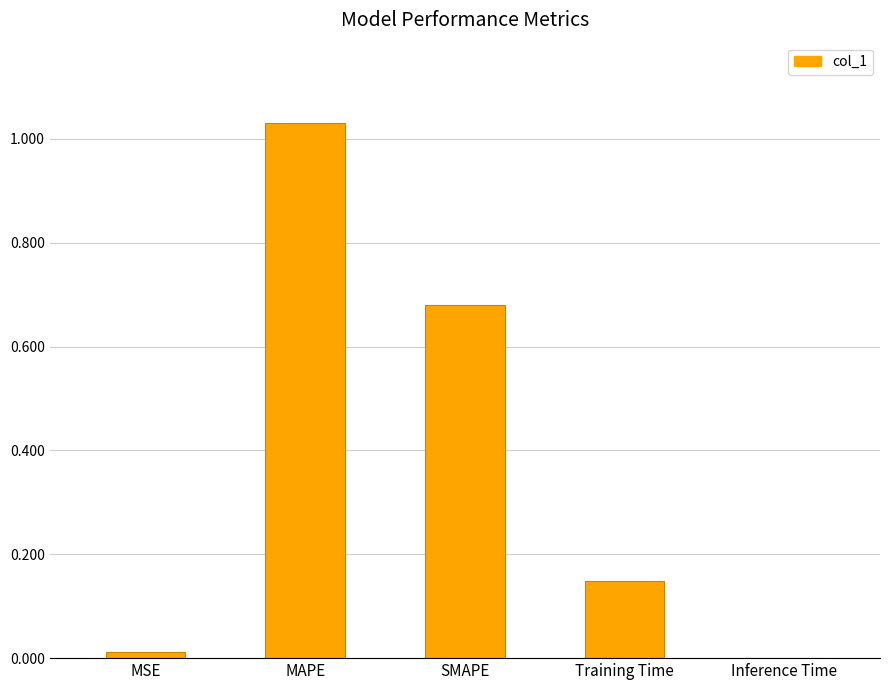

Are the bars horizontal?

No